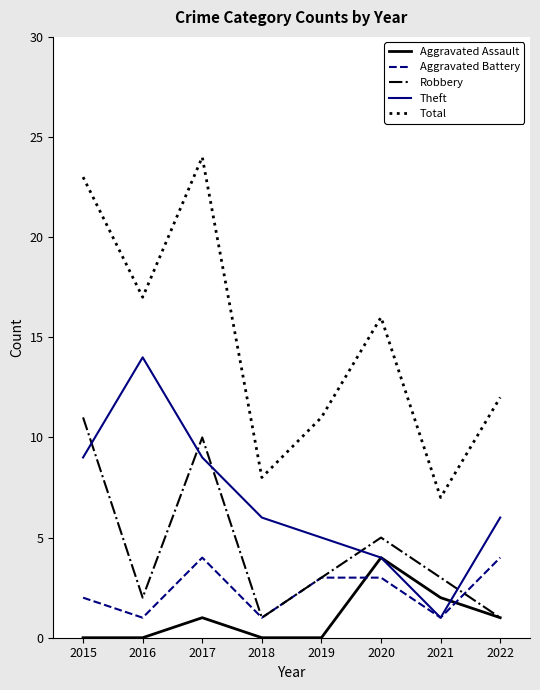

True or false: Total and Robbery cross at least once.

False